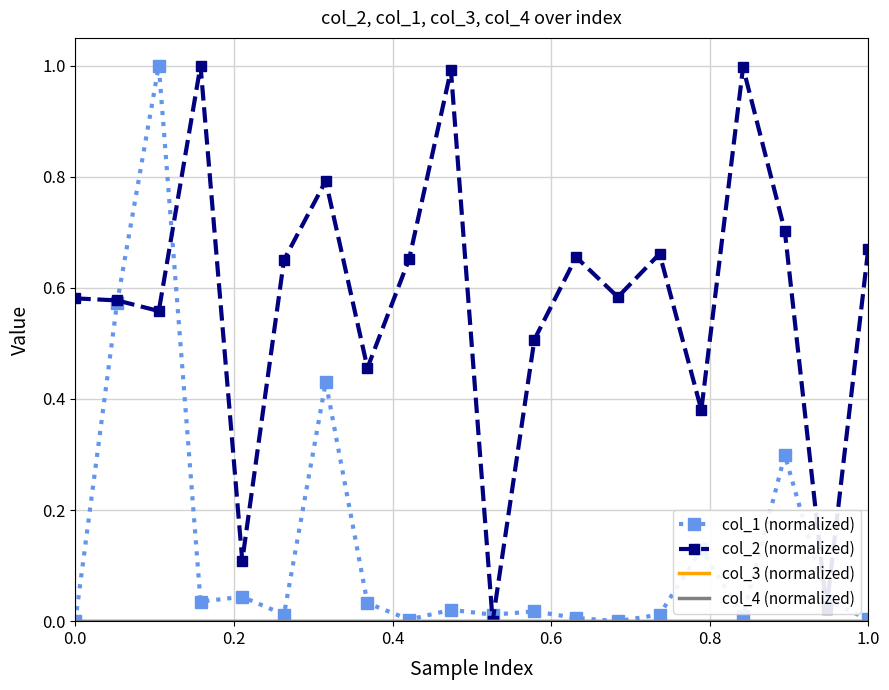

Reading left to right, what are all the values shown in this chart?

col_1 (normalized): 0.0	0.6	1.0	0.0	0.0	0.0	0.4	0.0	0.0	0.0	0.0	0.0	0.0	0.0	0.0	0.1	0.0	0.3	0.0	0.0
col_2 (normalized): 0.6	0.6	0.6	1.0	0.1	0.7	0.8	0.5	0.7	1.0	0.0	0.5	0.7	0.6	0.7	0.4	1.0	0.7	0.0	0.7
col_3 (normalized): 0.0	0.0	0.0	0.0	0.0	0.0	0.0	0.0	0.0	0.0	0.0	0.0	0.0	0.0	0.0	0.0	0.0	0.0	0.0	0.0
col_4 (normalized): 0.0	0.0	0.0	0.0	0.0	0.0	0.0	0.0	0.0	0.0	0.0	0.0	0.0	0.0	0.0	0.0	0.0	0.0	0.0	0.0